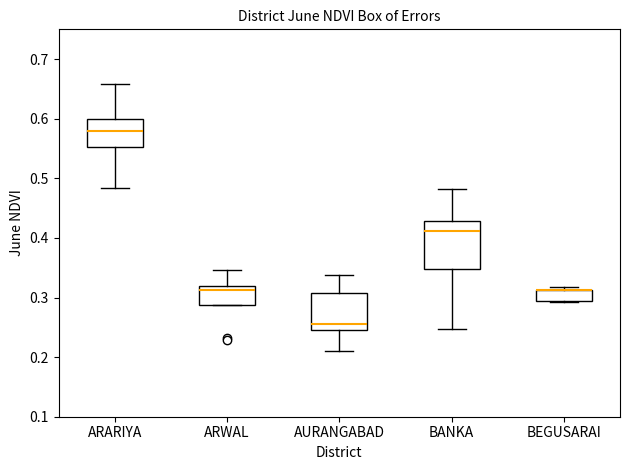

Where does the upper whisker of the box for ARWAL end on the y-axis? The values are not printed on the chart, so give them approximately, as read against the axis.

0.35